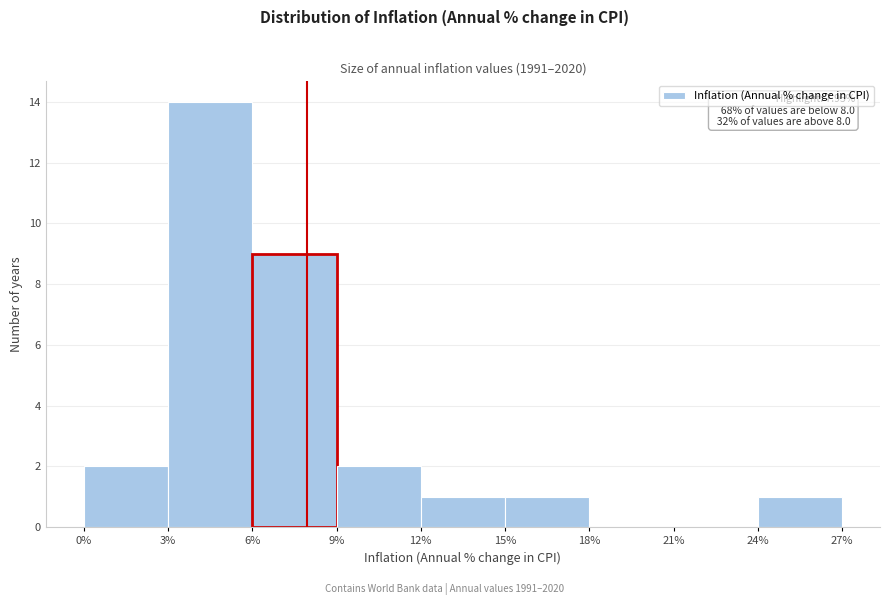

Which range on the x-axis has the tallest bar?

3% to 6%